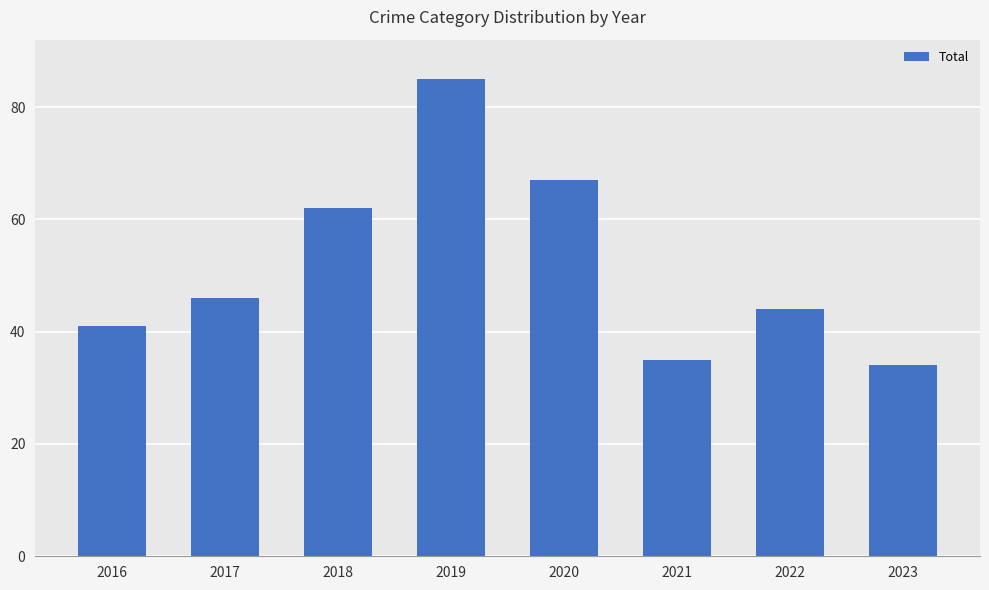

At which label is the value closest to 59?

2018